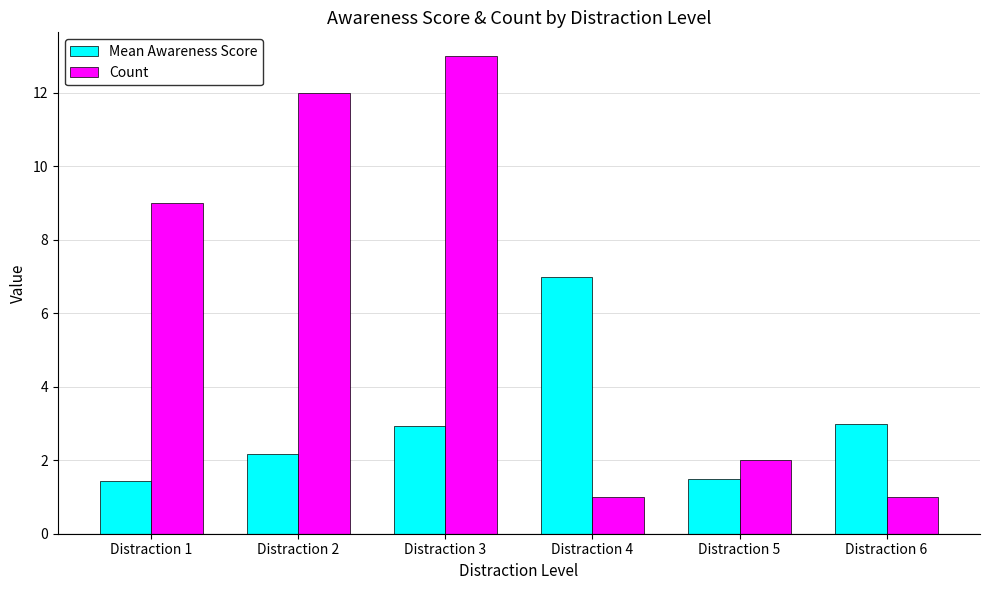

Between Distraction 3 and Distraction 6, which series saw the biggest shift?

Count